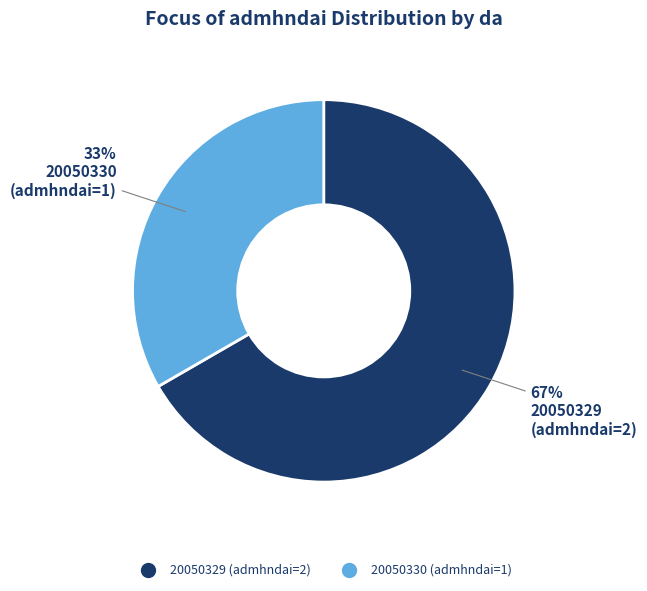

Which has a higher value, 20050329 or 20050330?

20050329